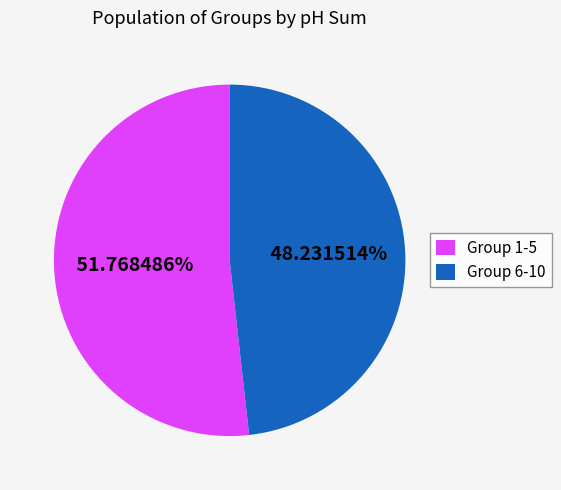

Do Group 6-10 and Group 1-5 together represent more than half of the pie?

Yes